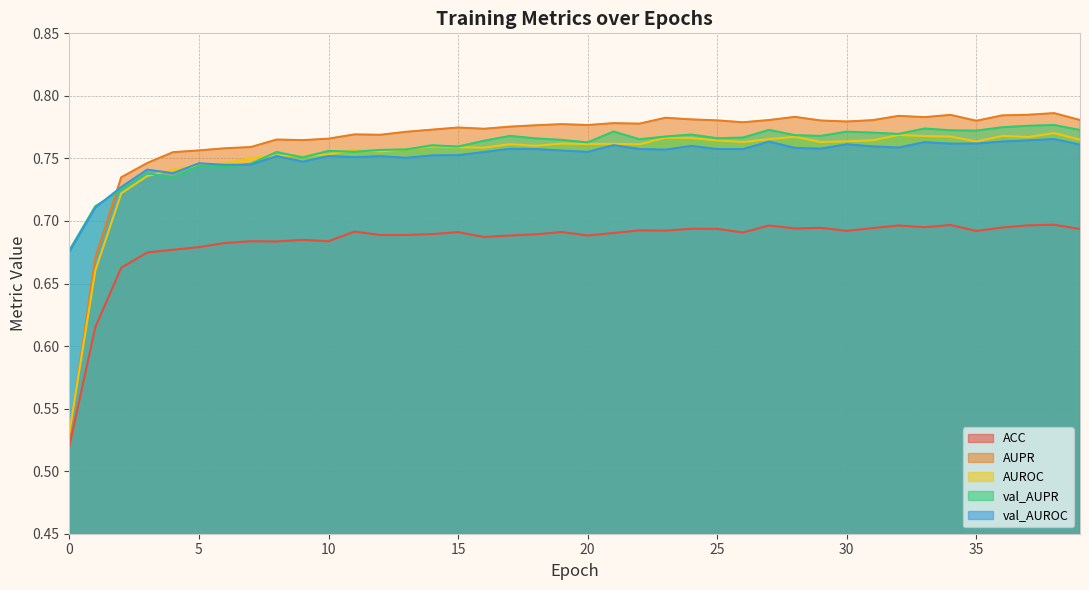

The value of ACC at 36 is 0.4. True or false?

False